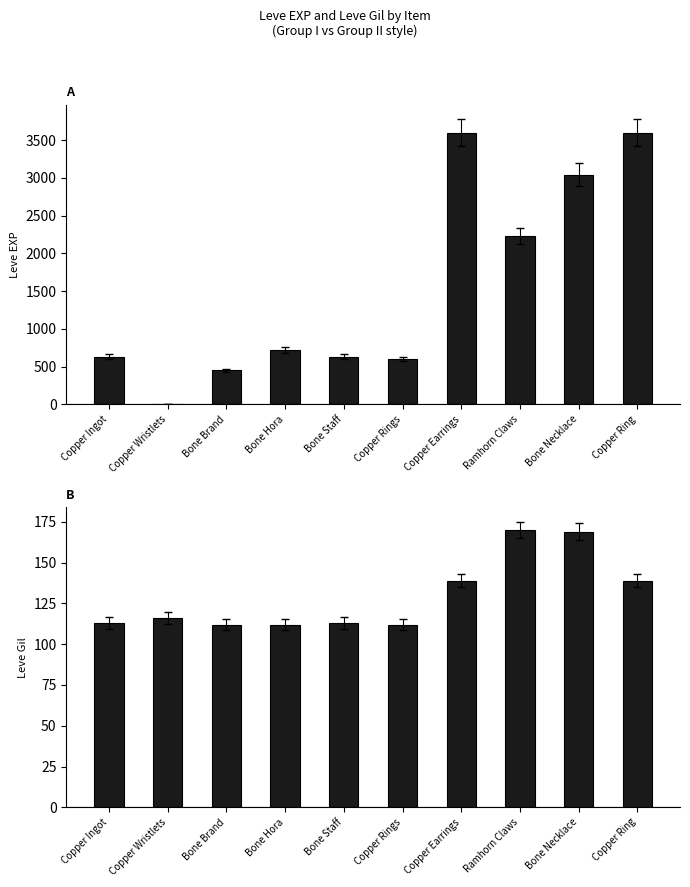

Is it true that Leve Gil equals 55 at Copper Ingot?

False